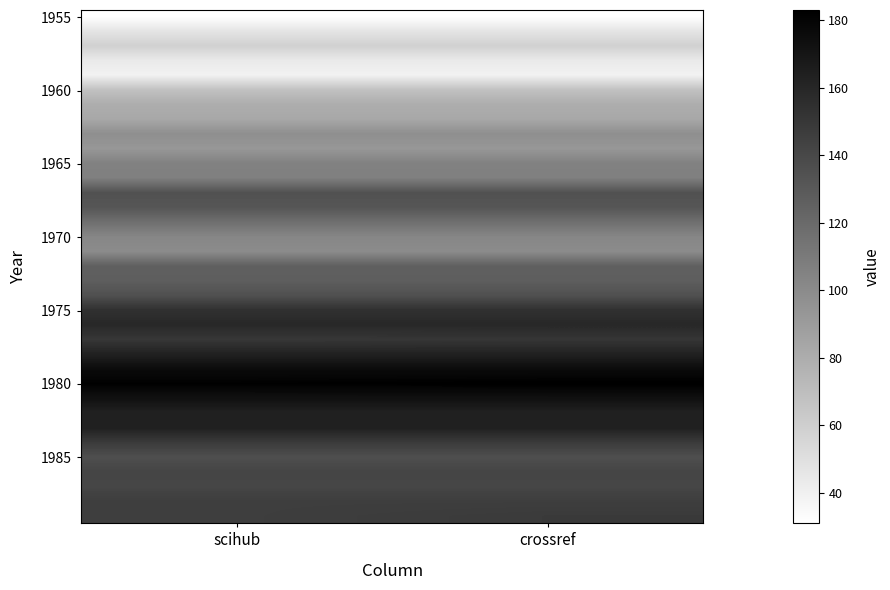

Which category has the highest value across all series?

crossref